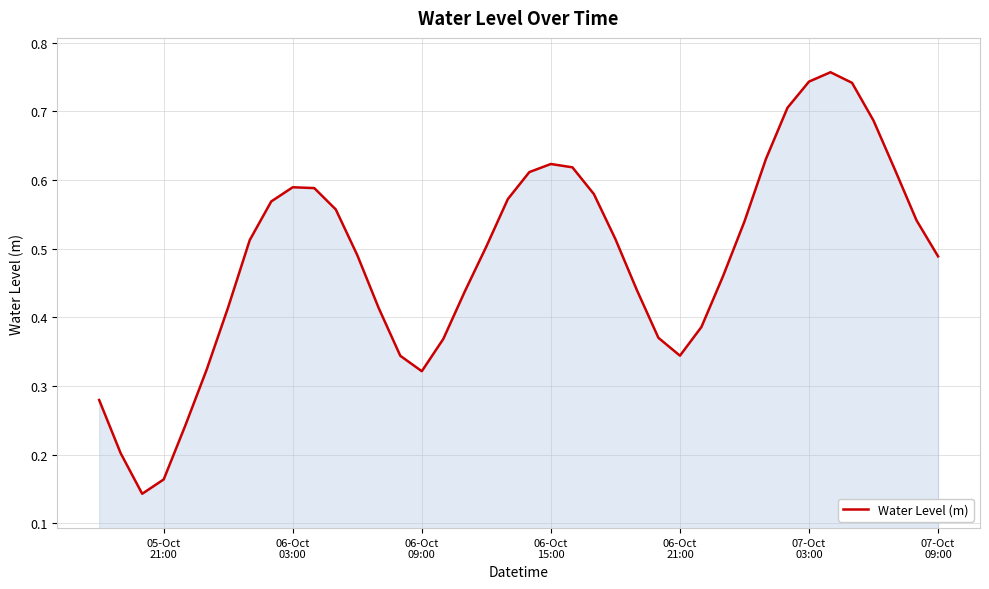

Does the chart have visible grid lines?

Yes